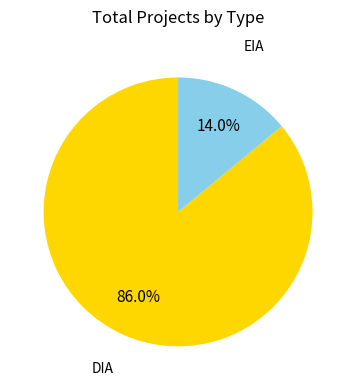

Is there a majority slice in this chart?

Yes